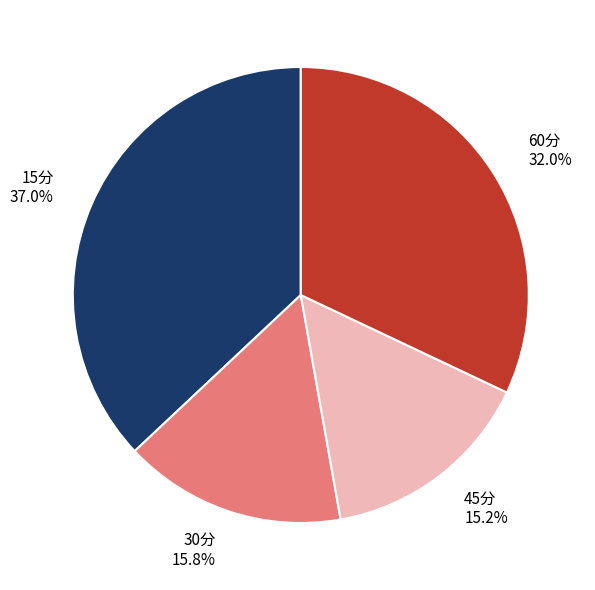

Does 45分 represent more than half of the total?

No